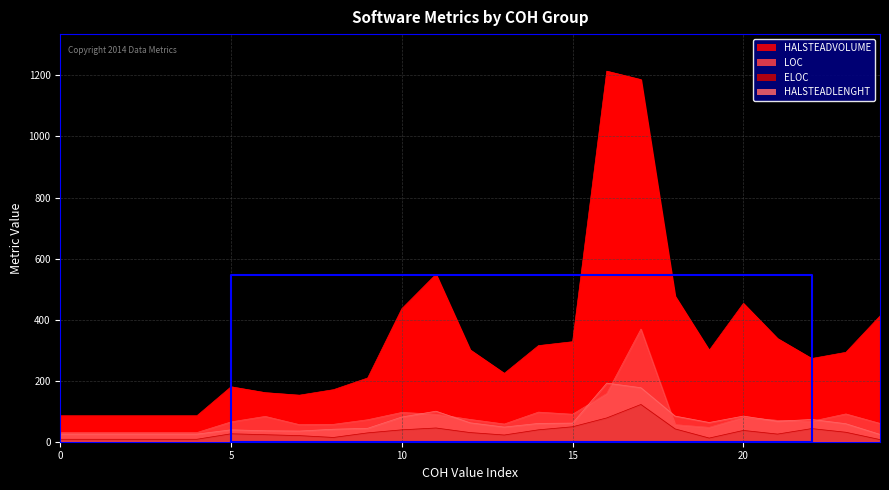

Is it true that HALSTEADVOLUME equals 117.8 at -1?

False